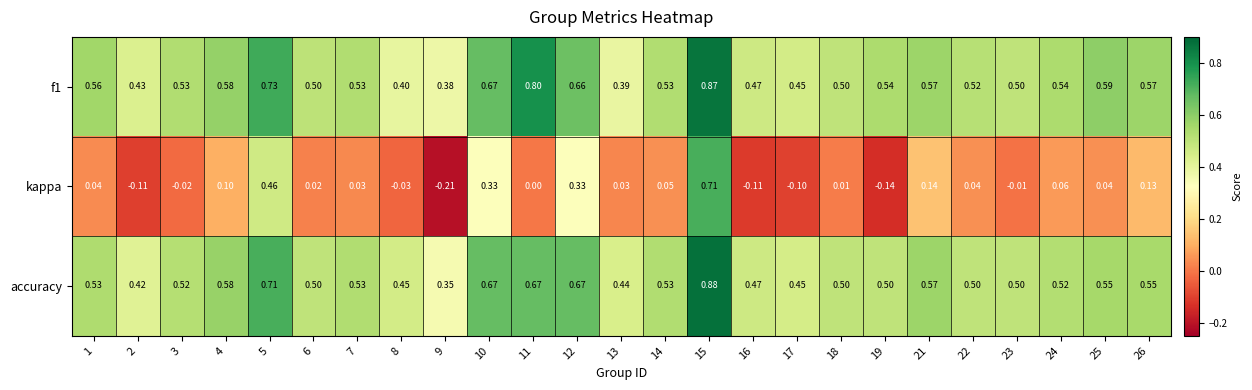

Which series has the widest spread of values?

kappa